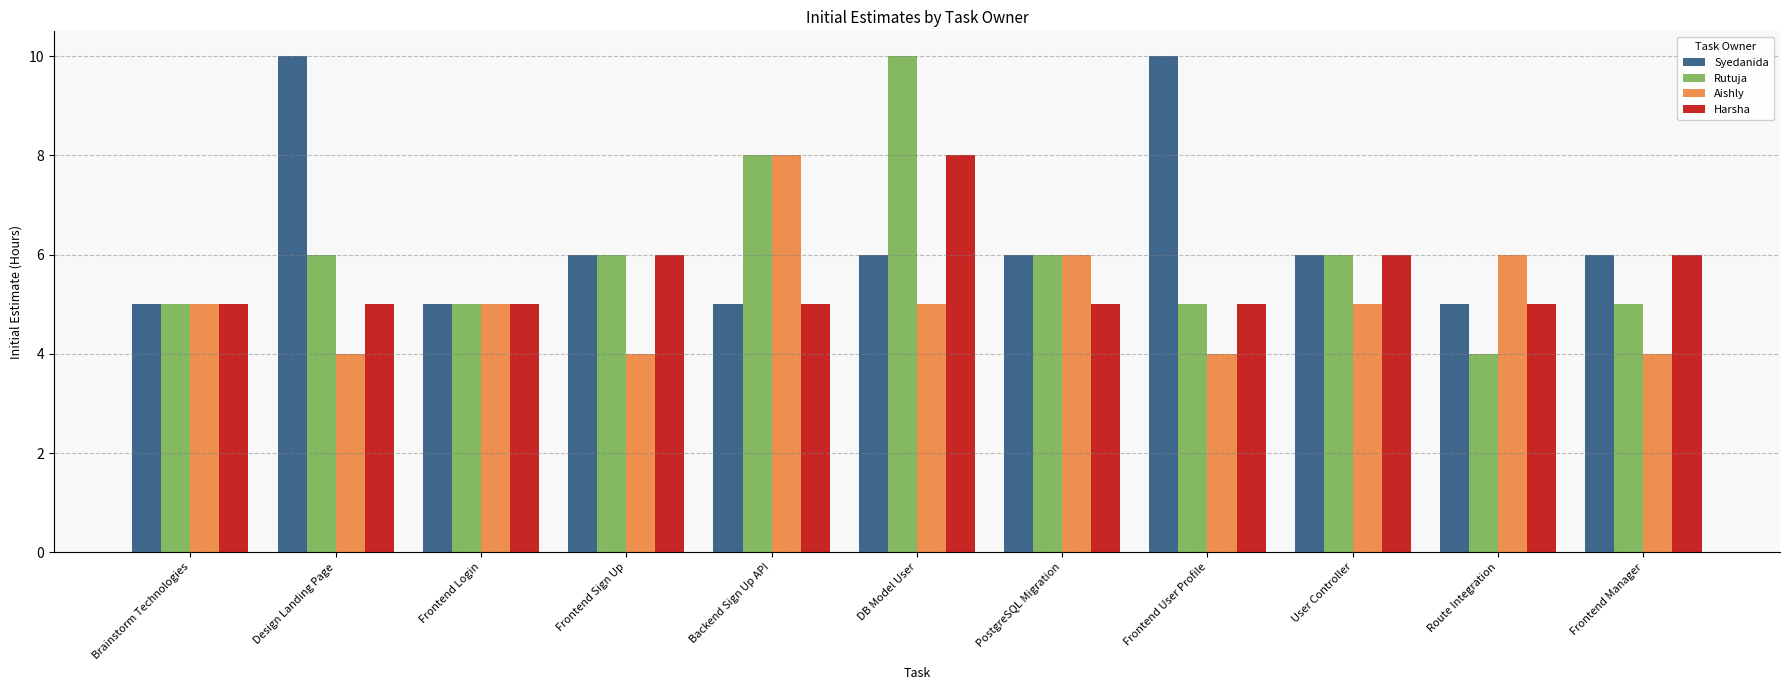

How many Aishly values are between 4 and 6?

10